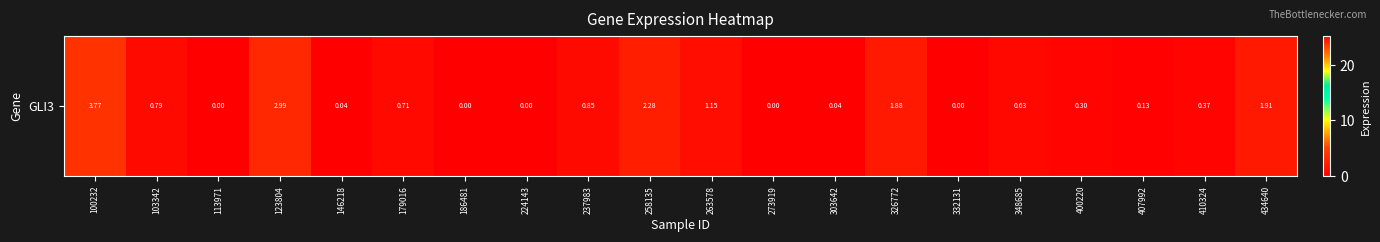

Reading left to right, what are all the values shown in this chart?

3.8	0.8	0.0	3.0	0.0	0.7	0.0	0.0	0.8	2.3	1.1	0.0	0.0	1.9	0.0	0.6	0.3	0.1	0.4	1.9